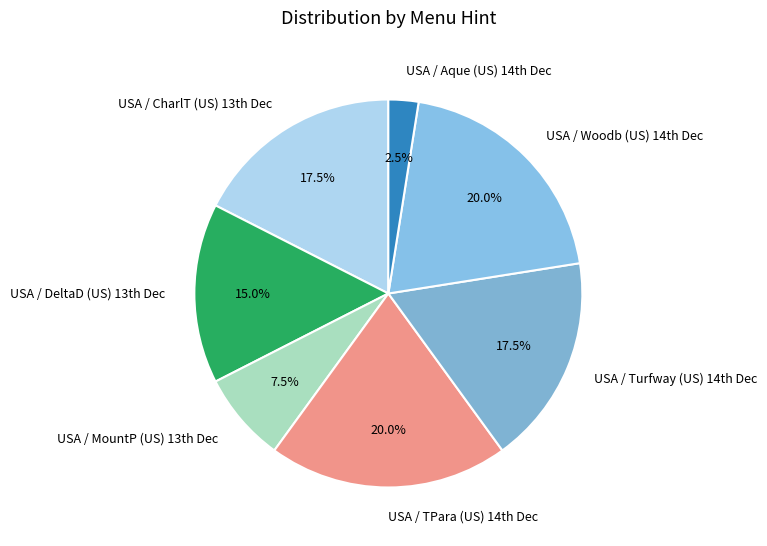

Does any single category account for the majority?

No